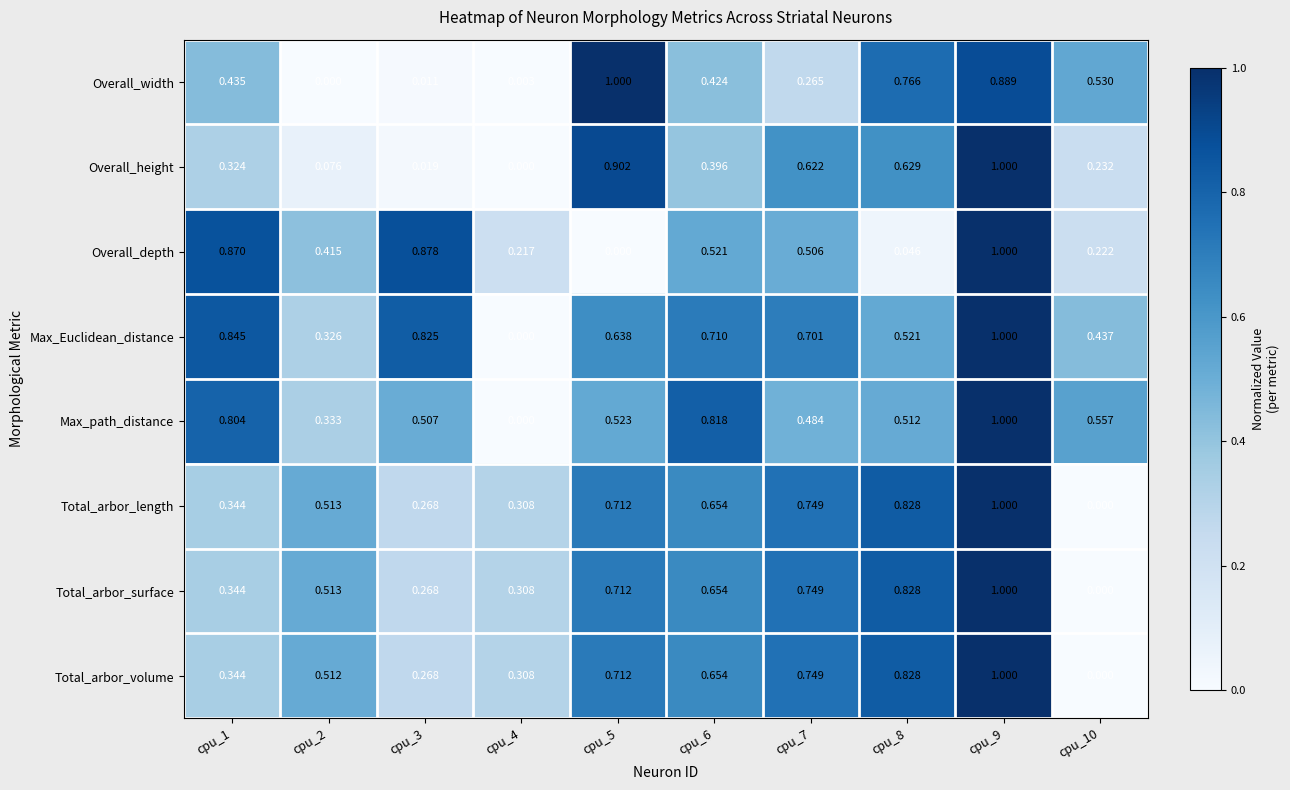

Which series changed the most between cpu_8 and cpu_9?

Overall_depth